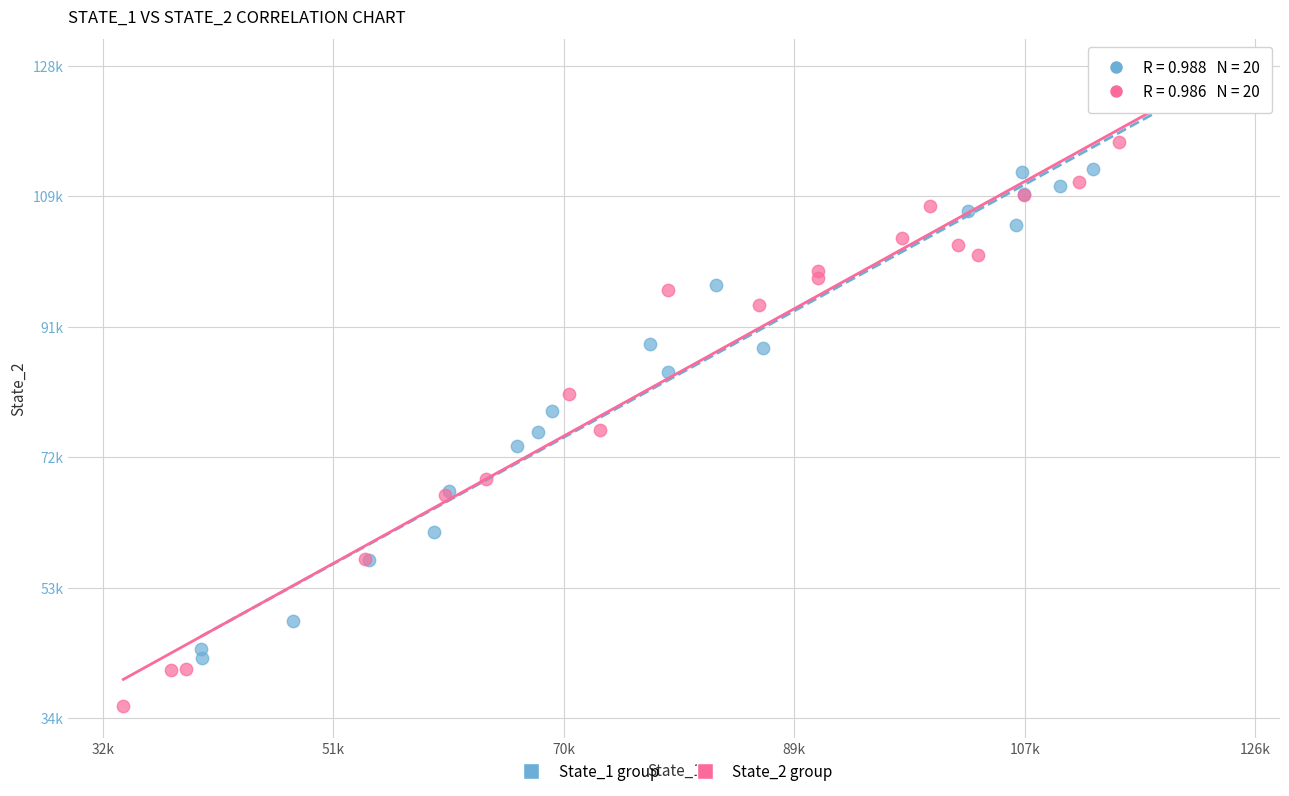

What are all the series names shown in the legend?

State_1 group, State_2 group